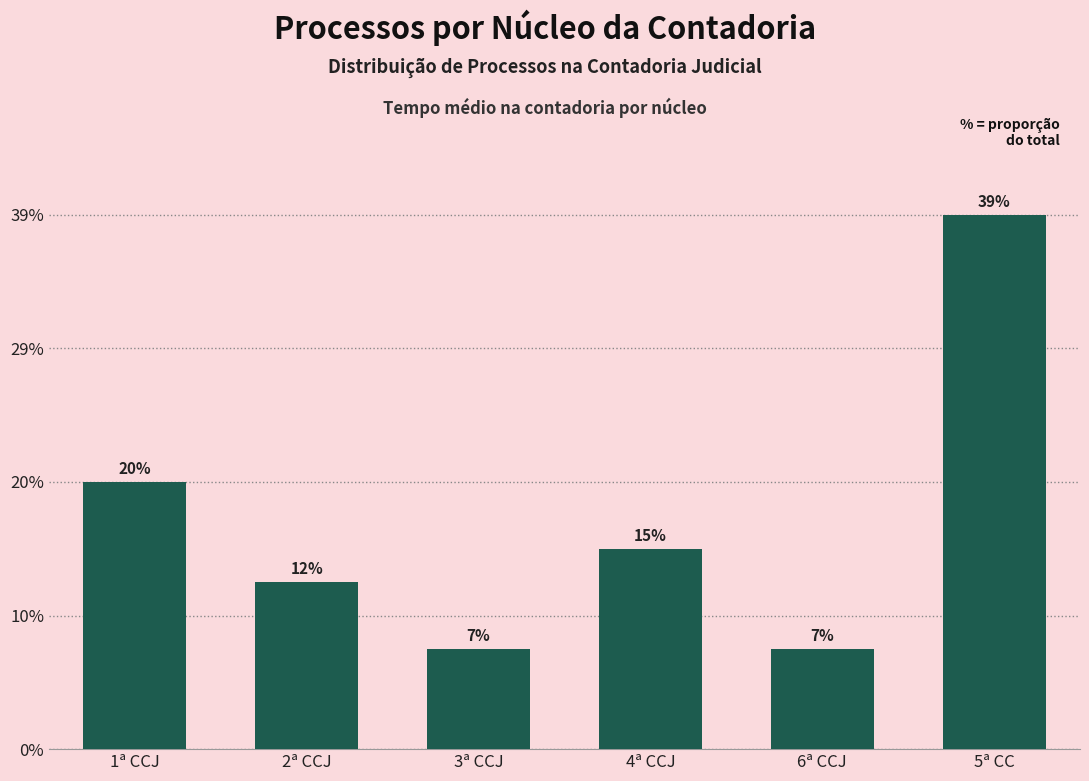

Rank the categories by value from highest to lowest.

5ª CC, 1ª CCJ, 4ª CCJ, 2ª CCJ, 3ª CCJ, 6ª CCJ